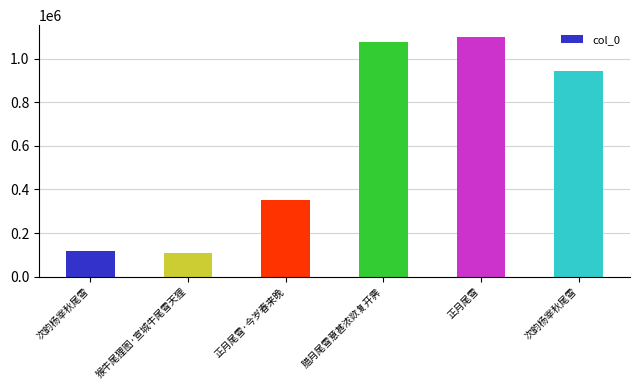

Are the bars grouped side by side (vs. stacked)?

No